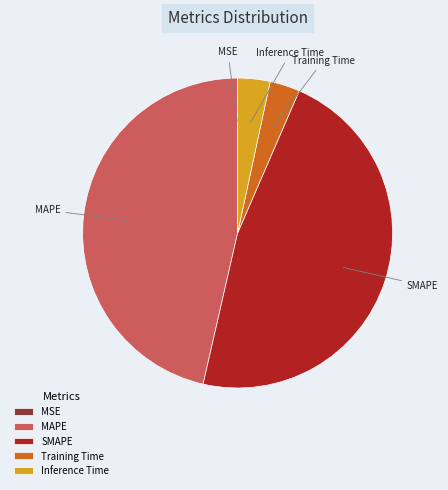

Is it true that Inference Time is 3% of the pie?

True